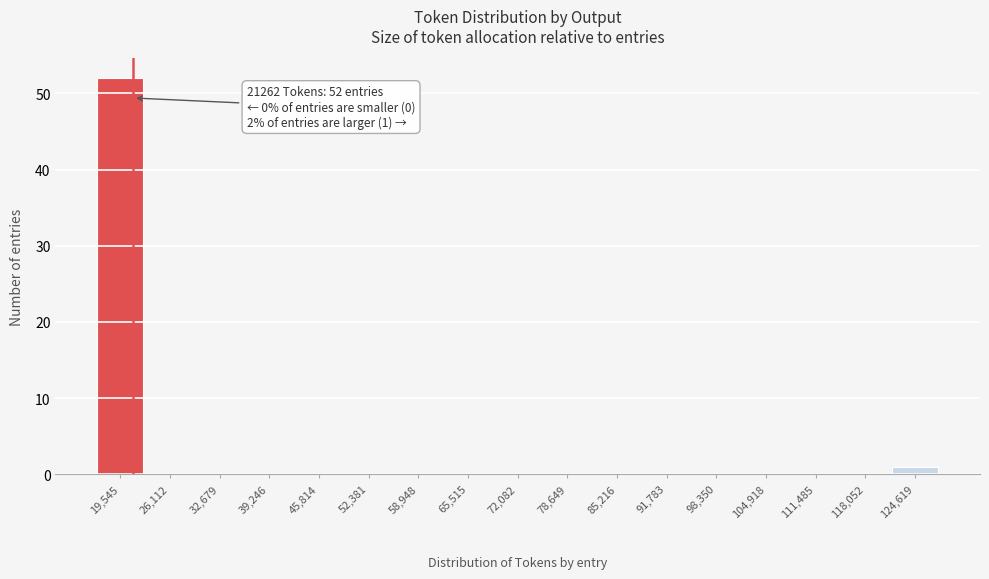

Which range on the x-axis has the tallest bar?

16000 to 23000